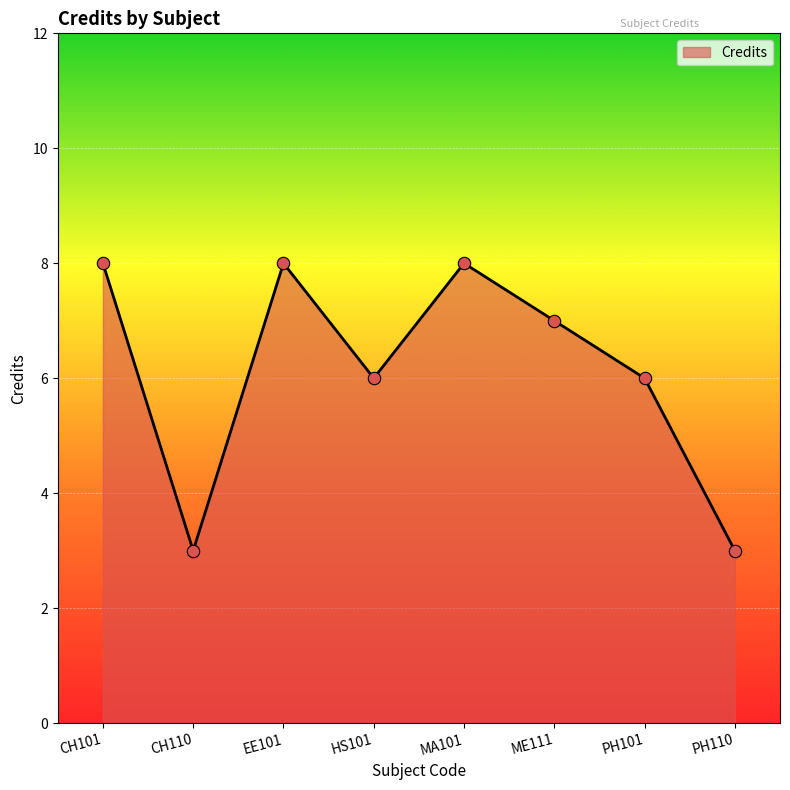

What is the change in value from HS101 to MA101?

+2